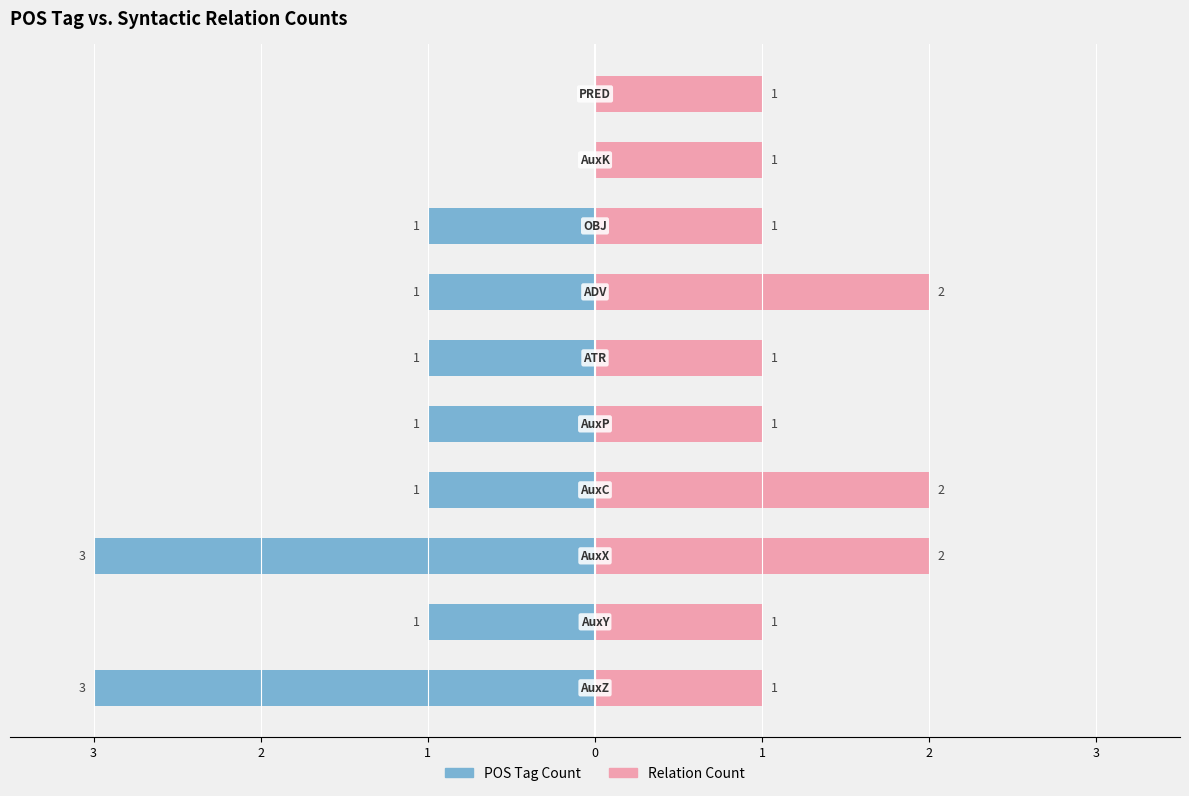

True or false: POS Tag Count has a value of -1 at 2.

False